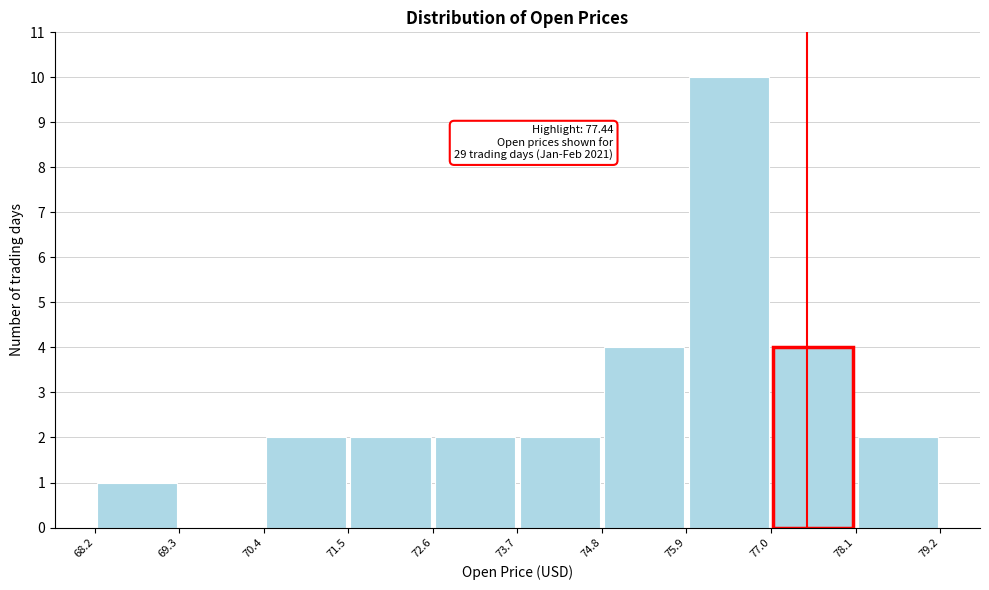

Which range on the x-axis has the tallest bar?

75.9 to 77.0